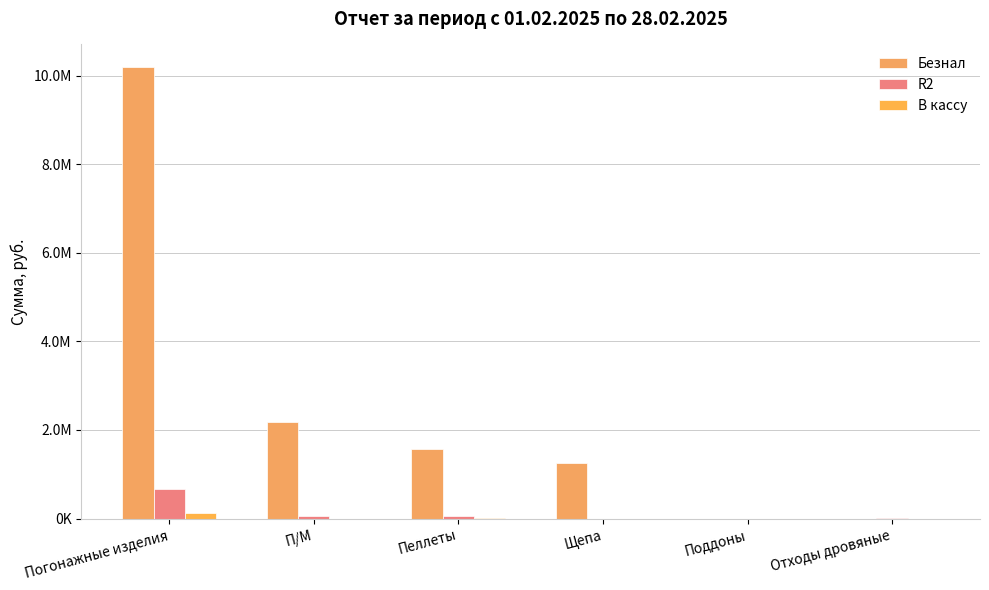

Are the bars horizontal?

No